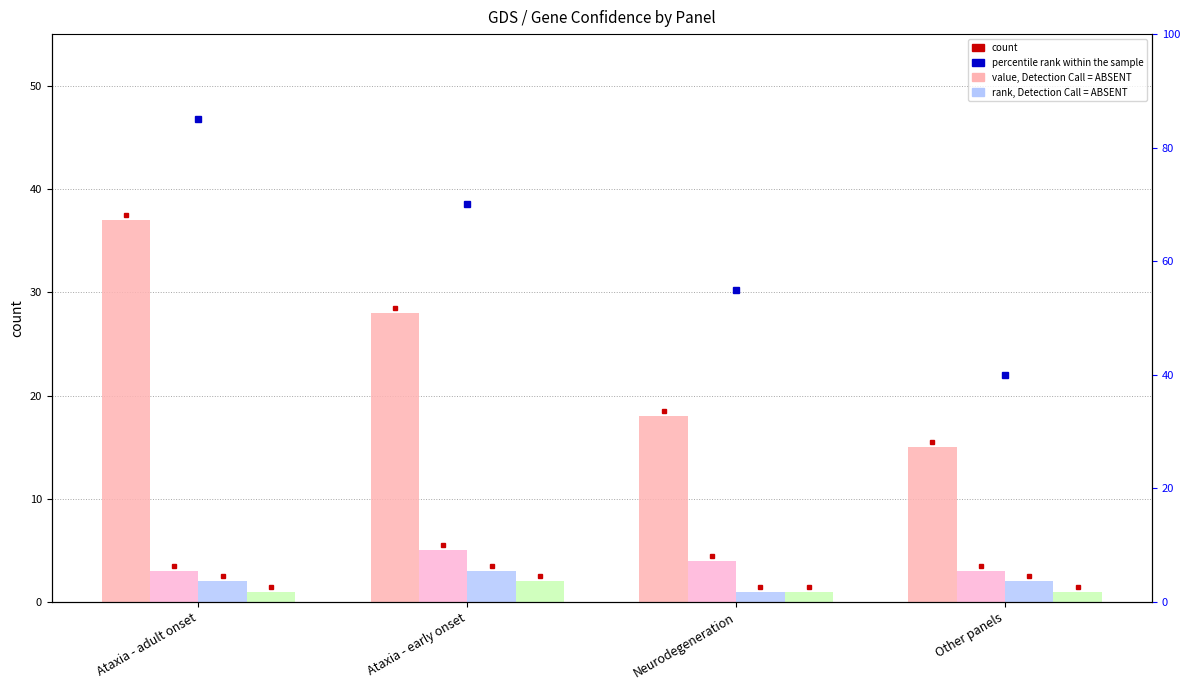

The value of Confidence 1 at Other panels is 2. True or false?

True